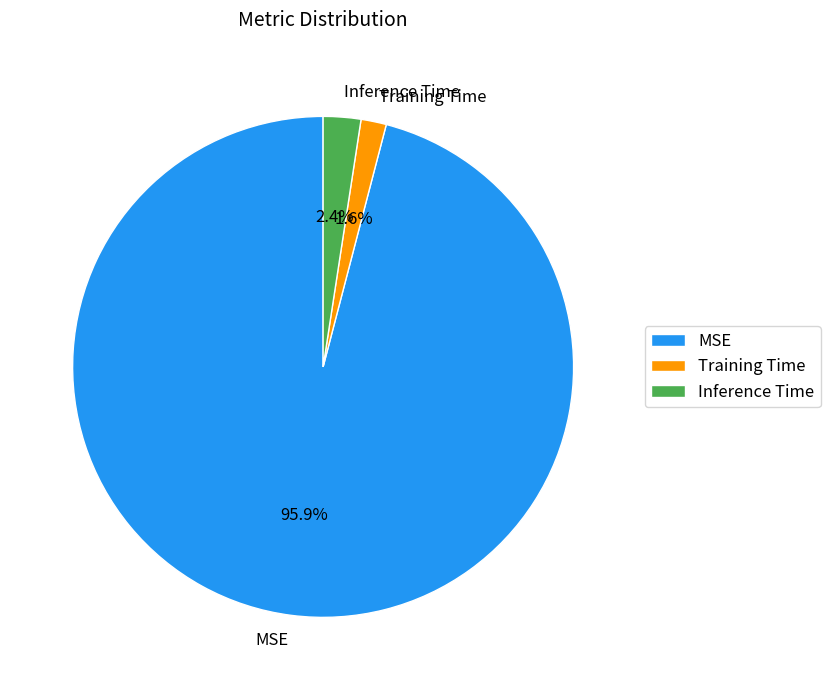

To the nearest percent, what percentage of the pie is Inference Time?

2%